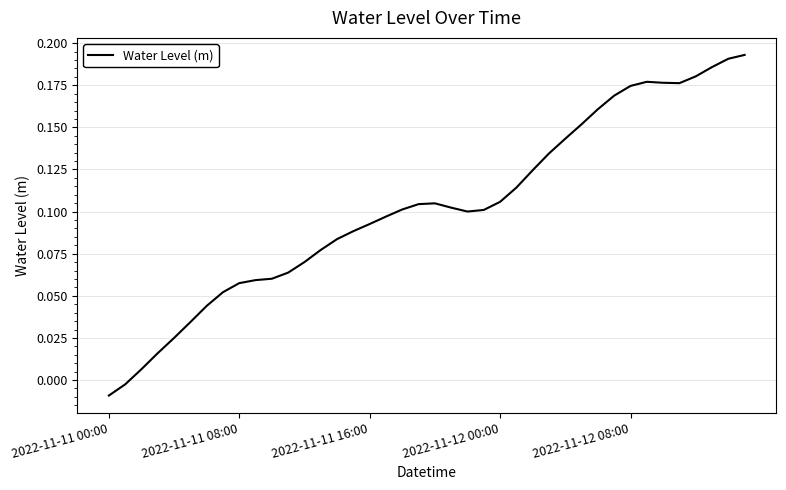

Does the chart have visible grid lines?

Yes